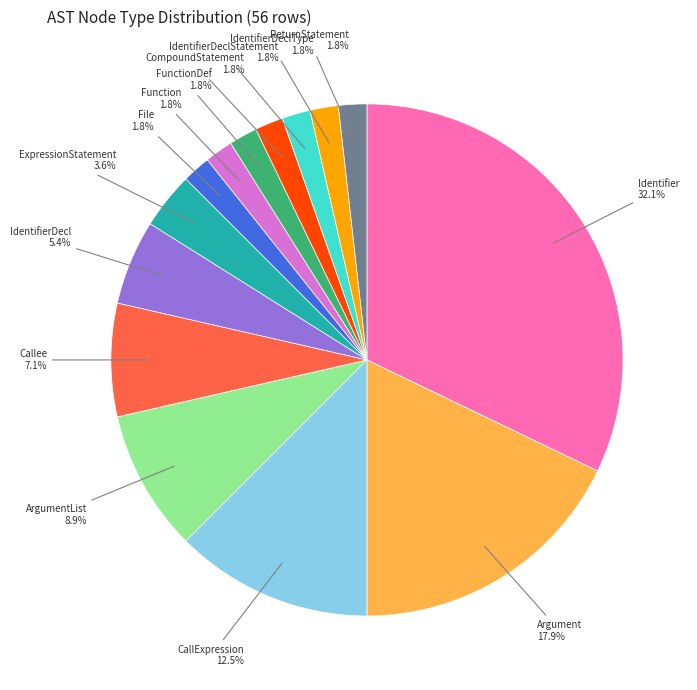

Is it true that CompoundStatement is 2% of the pie?

True